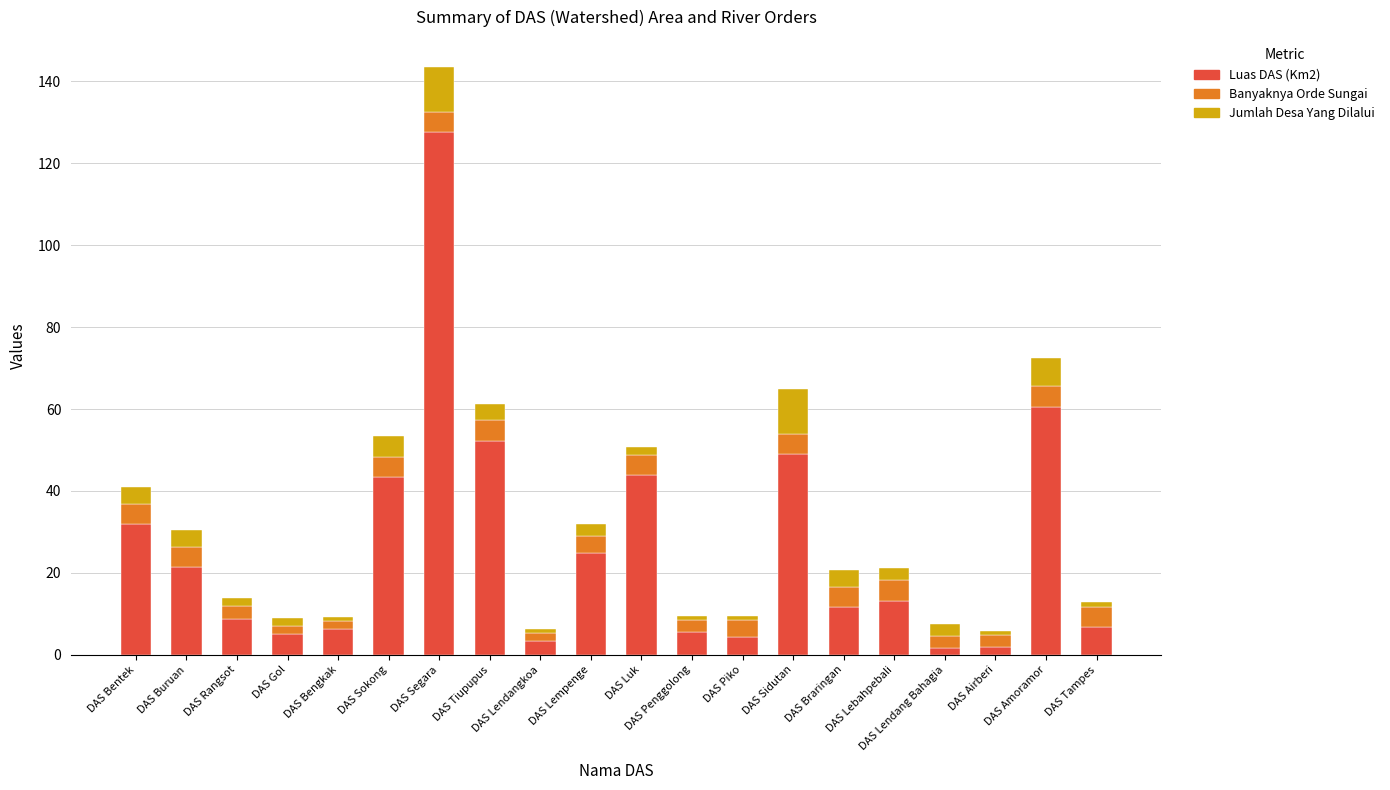

What is the value of the Luas DAS (Km2) bar at the 17th from the left?

1.6